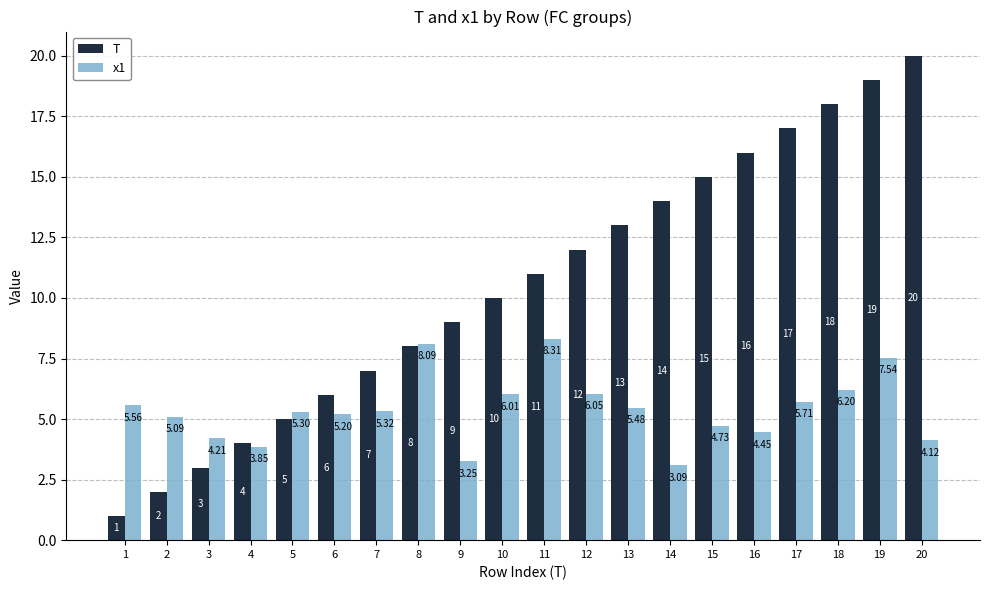

Is the value of x1 at 12 greater than the value of T at 8?

No